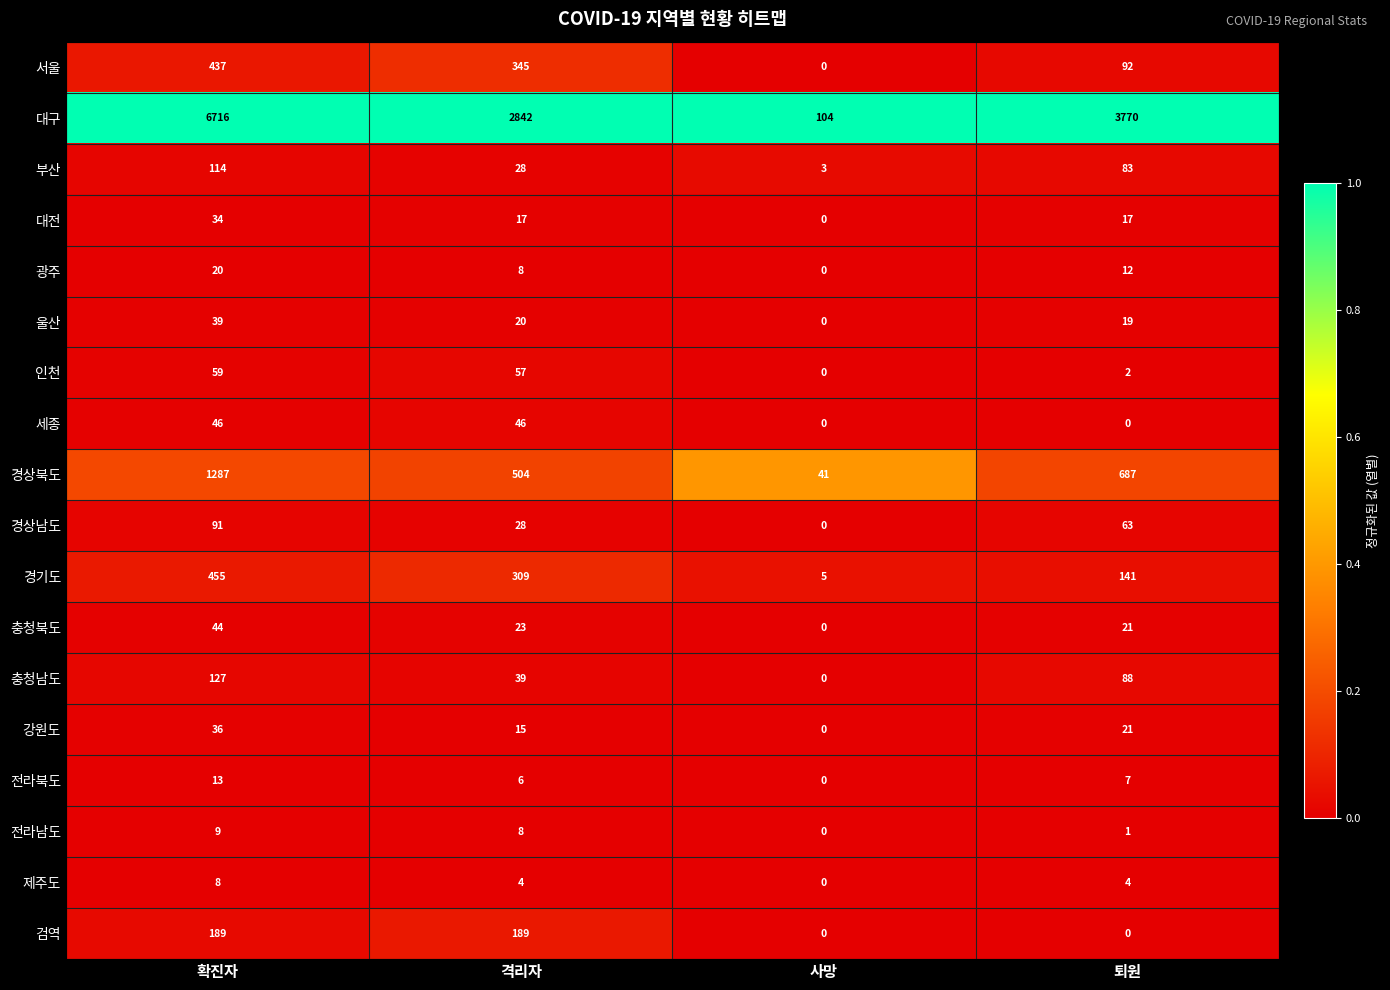

Rank the series by their maximum value, from lowest to highest.

제주도, 전라남도, 전라북도, 광주, 대전, 강원도, 울산, 충청북도, 세종, 인천, 경상남도, 부산, 충청남도, 검역, 서울, 경기도, 경상북도, 대구